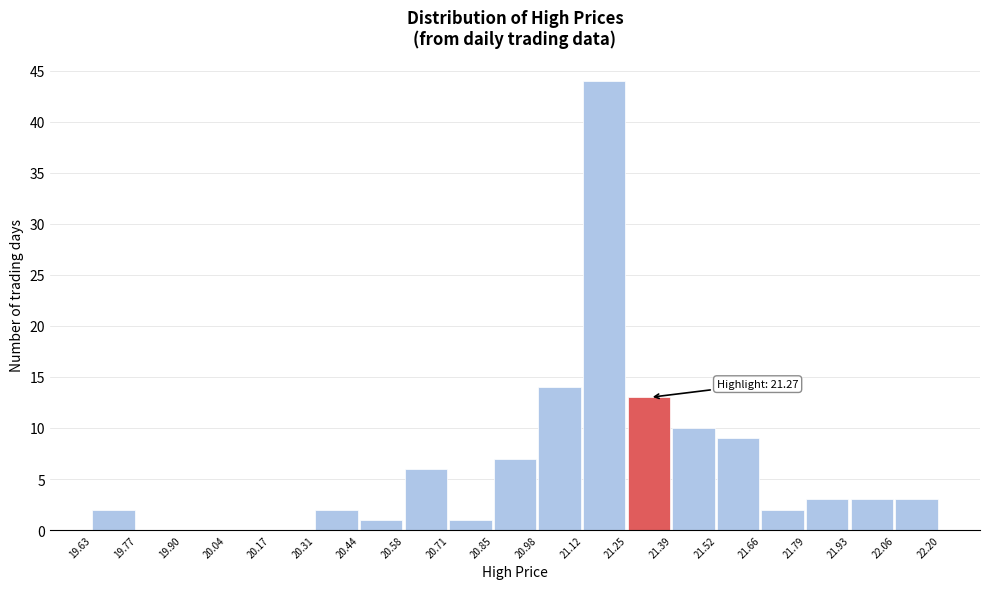

Over which range of the x-axis is the bar tallest?

21.12 to 21.25